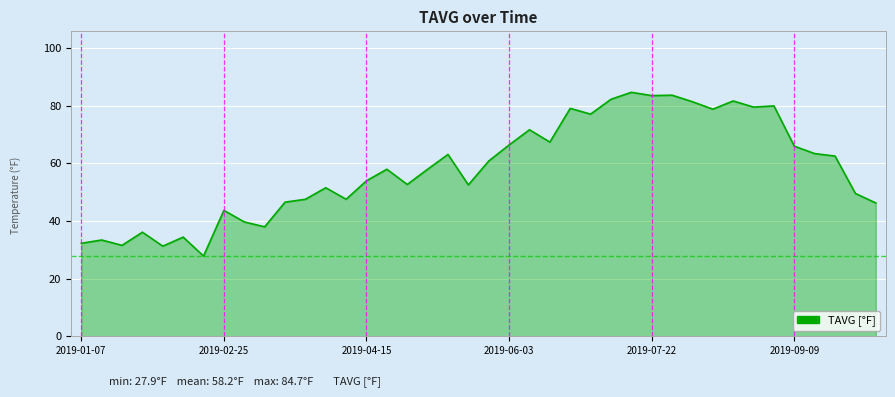

What is the maximum value shown in the chart?

84.7